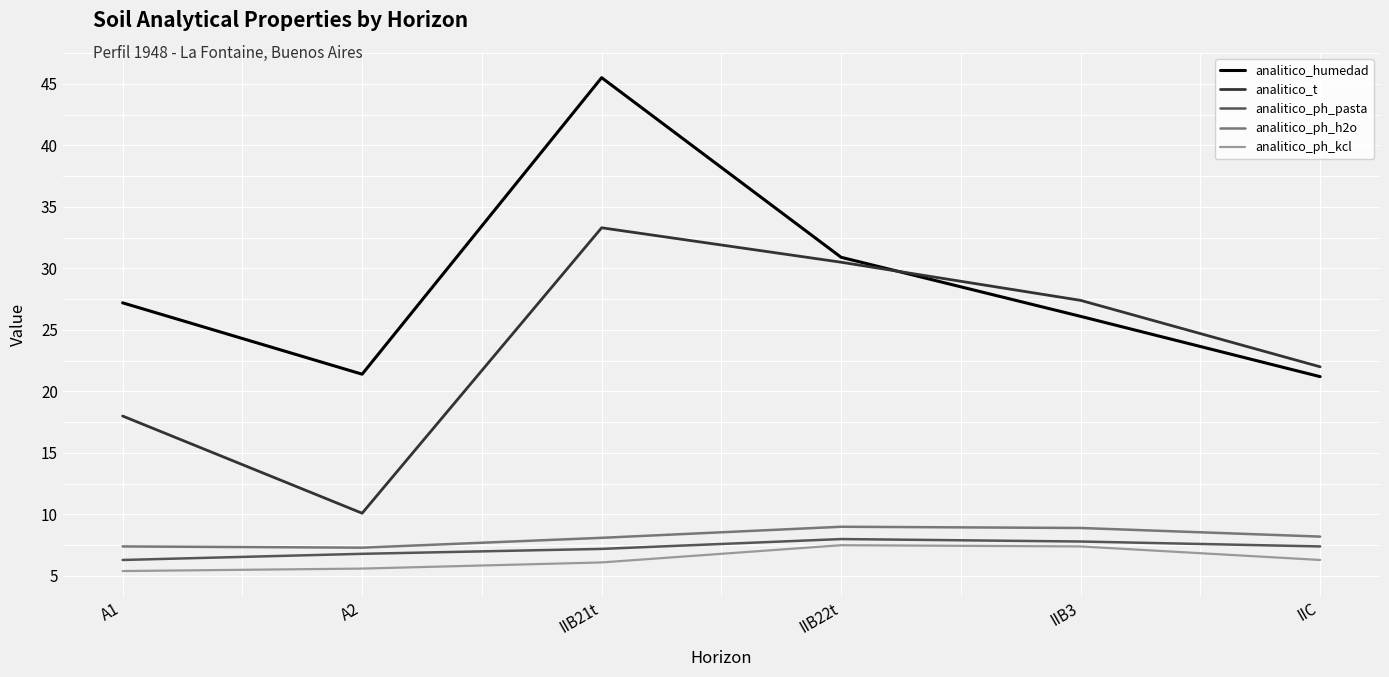

At IIB21t, list the series in order from largest to smallest.

analitico_humedad, analitico_t, analitico_ph_h2o, analitico_ph_pasta, analitico_ph_kcl